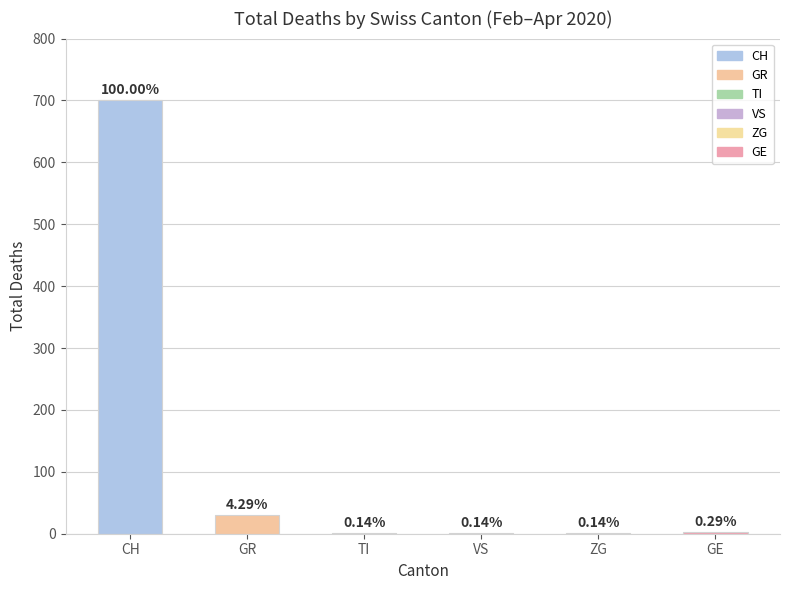

Are the bars horizontal?

No